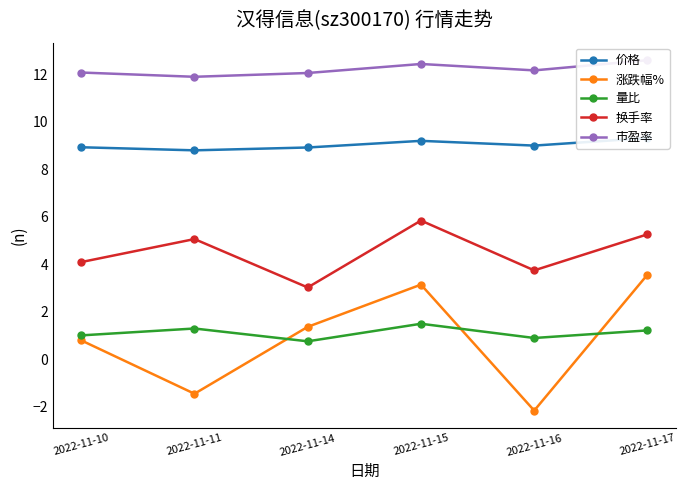

Is it true that 涨跌幅% equals 0.3 at 2022-11-10?

False